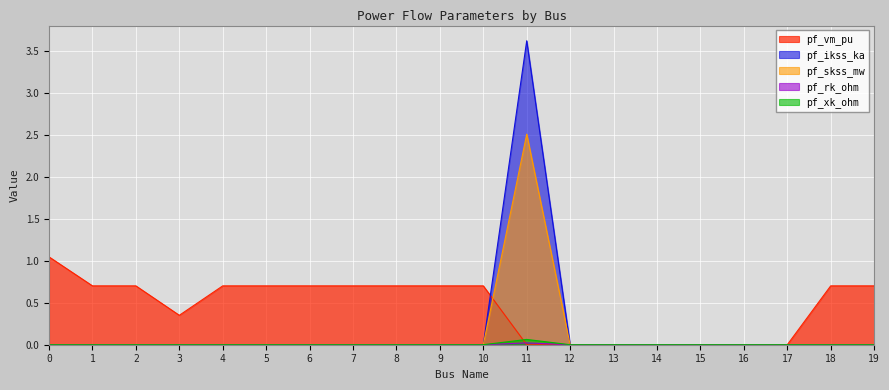

Does the chart display data point markers on the line(s)?

No